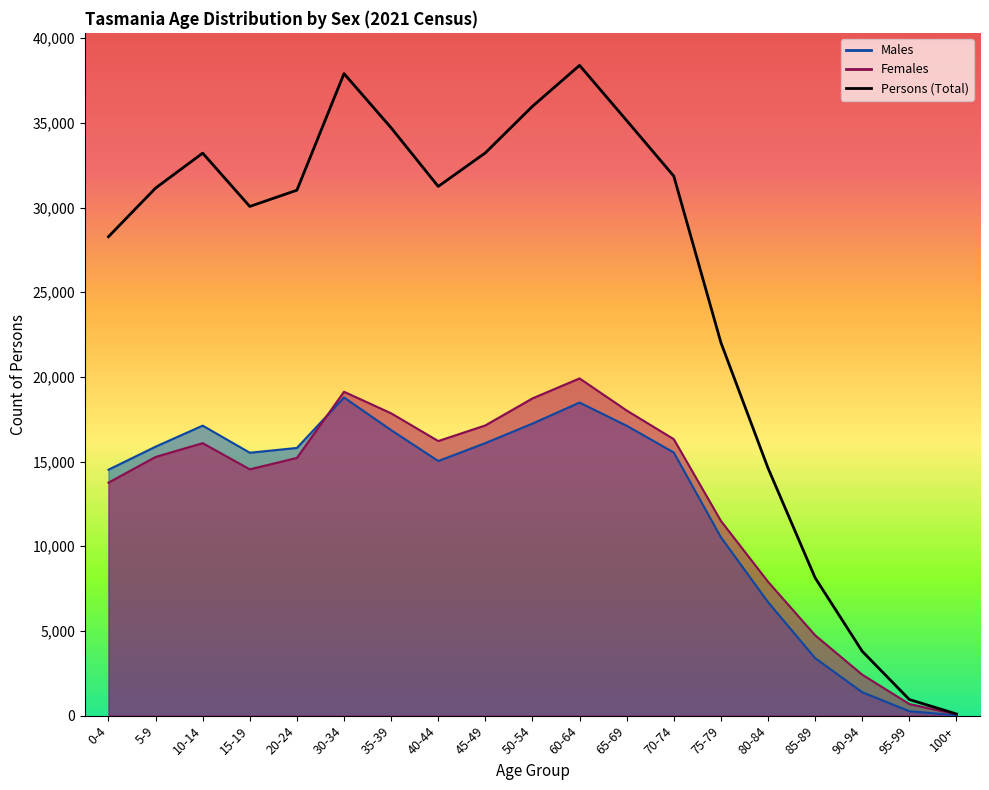

True or false: Persons has a value of 31246 at 40-44.

True